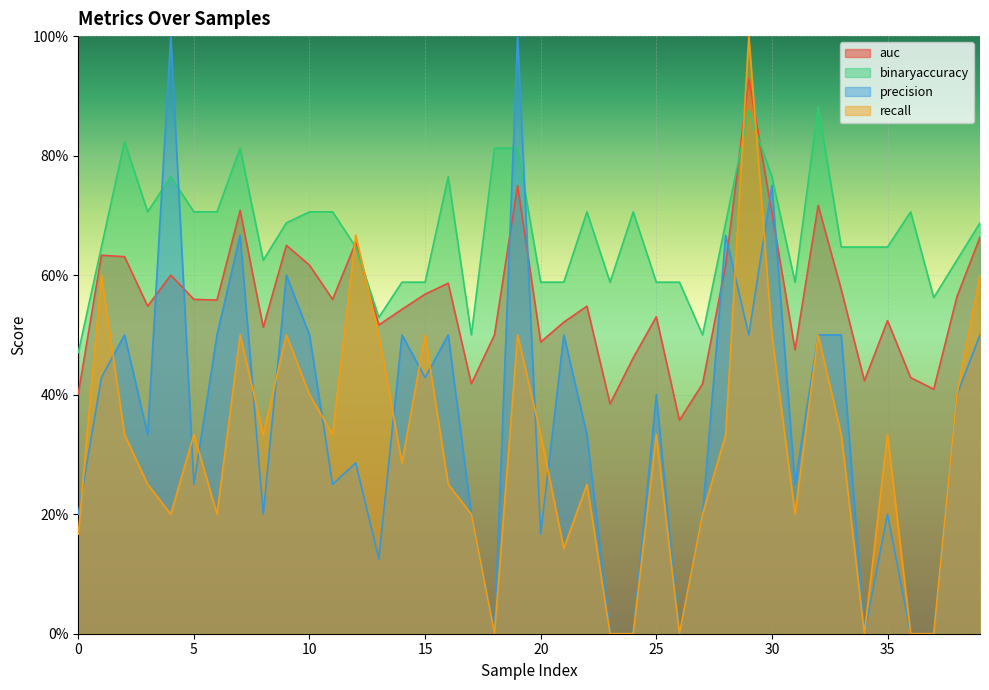

Is the value of precision at 0 greater than the value of binaryaccuracy at 28?

No